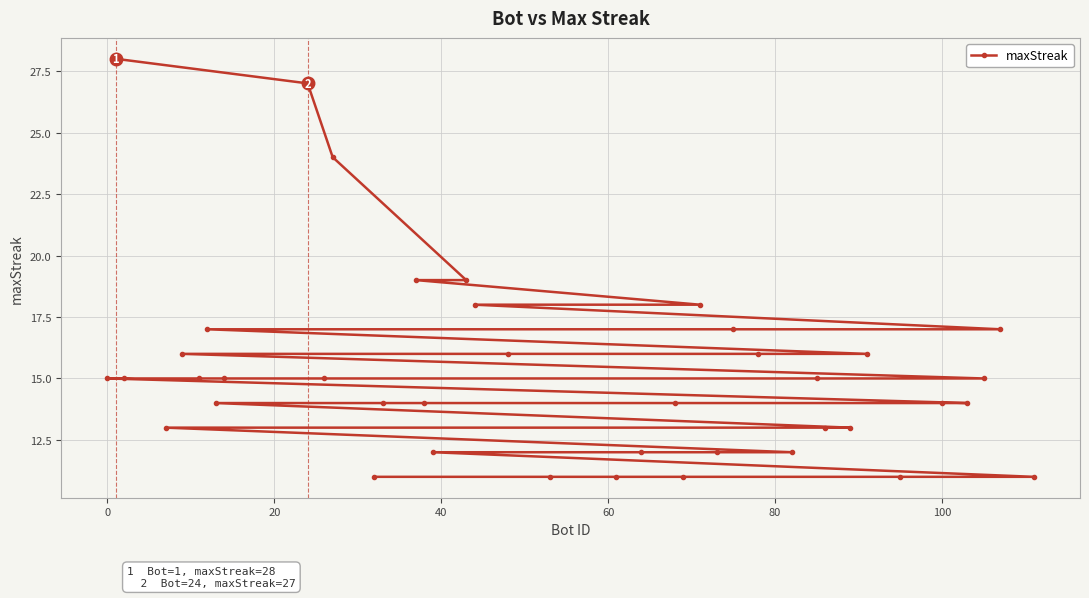

What is the sum of all values?

610